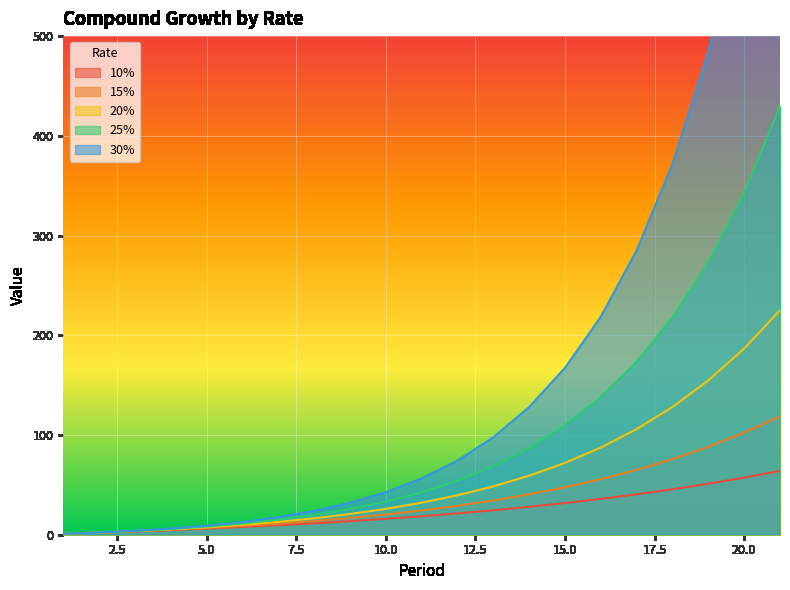

At 14, list the series in order from largest to smallest.

30%, 25%, 20%, 15%, 10%